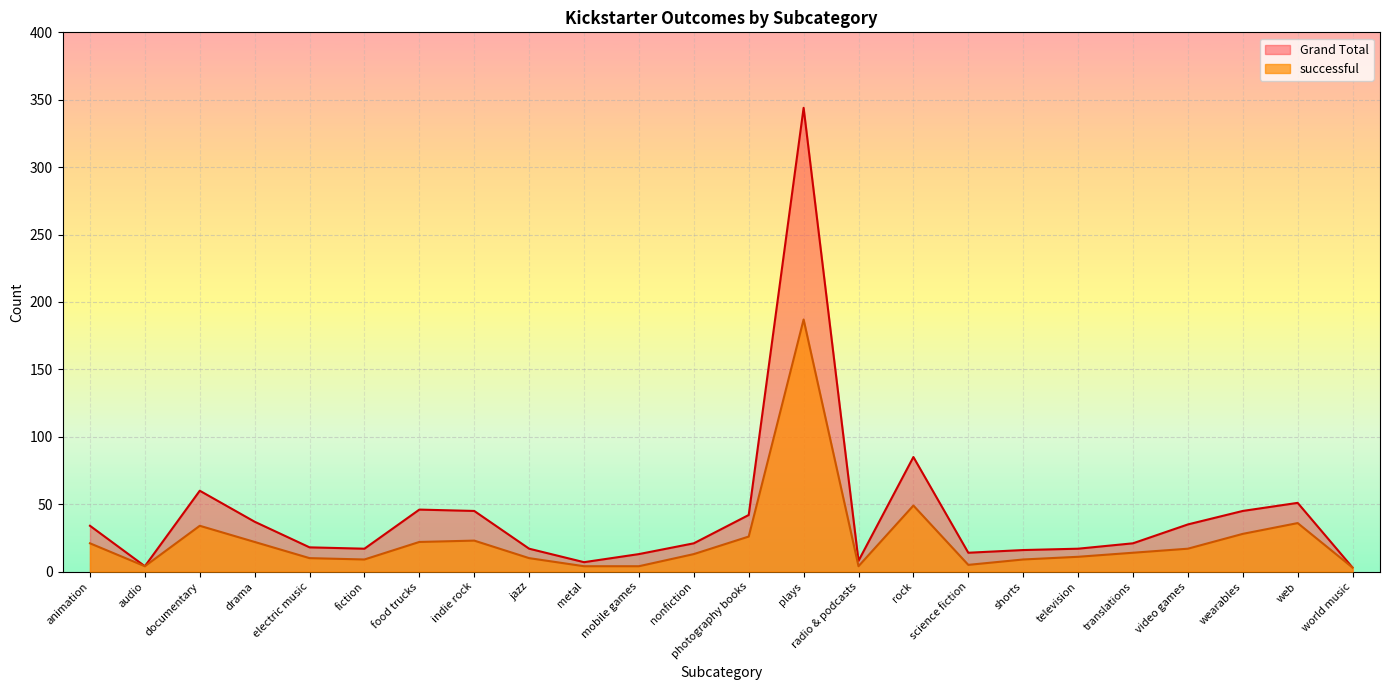

What is the average value of the Grand Total series?

42